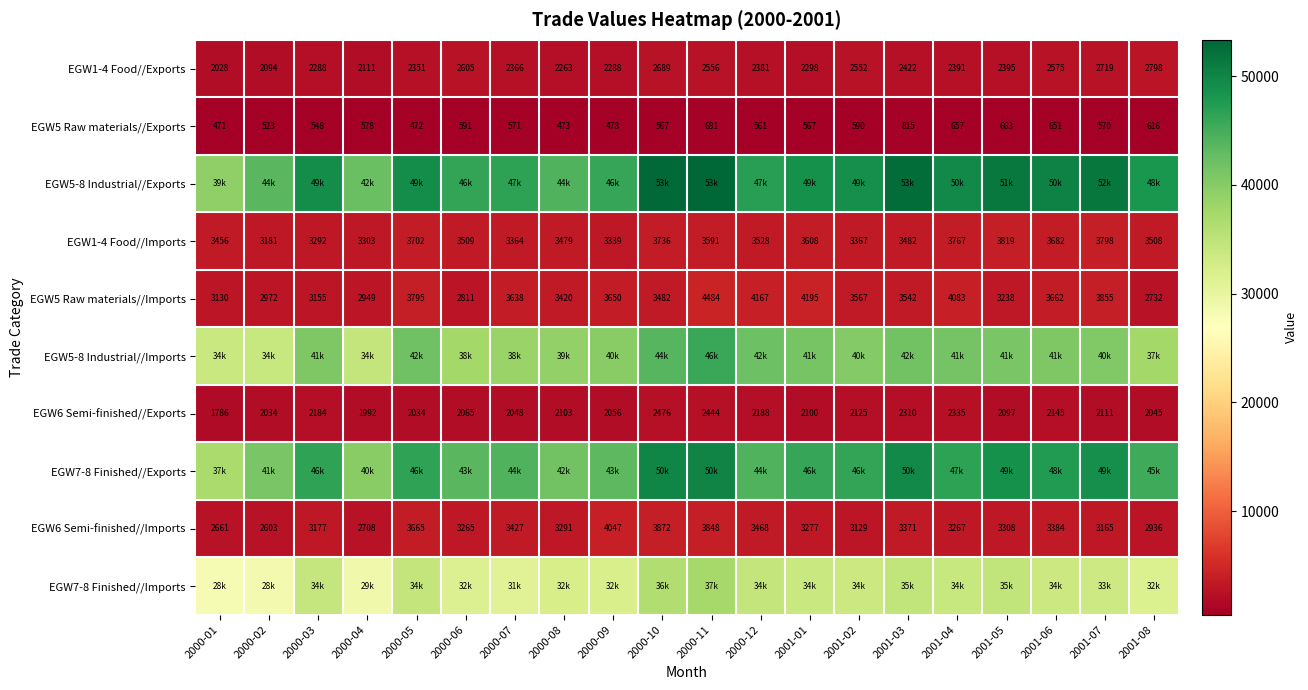

True or false: EGW1-4 Food//Exports has a value of 2288 at 2000-03.

True